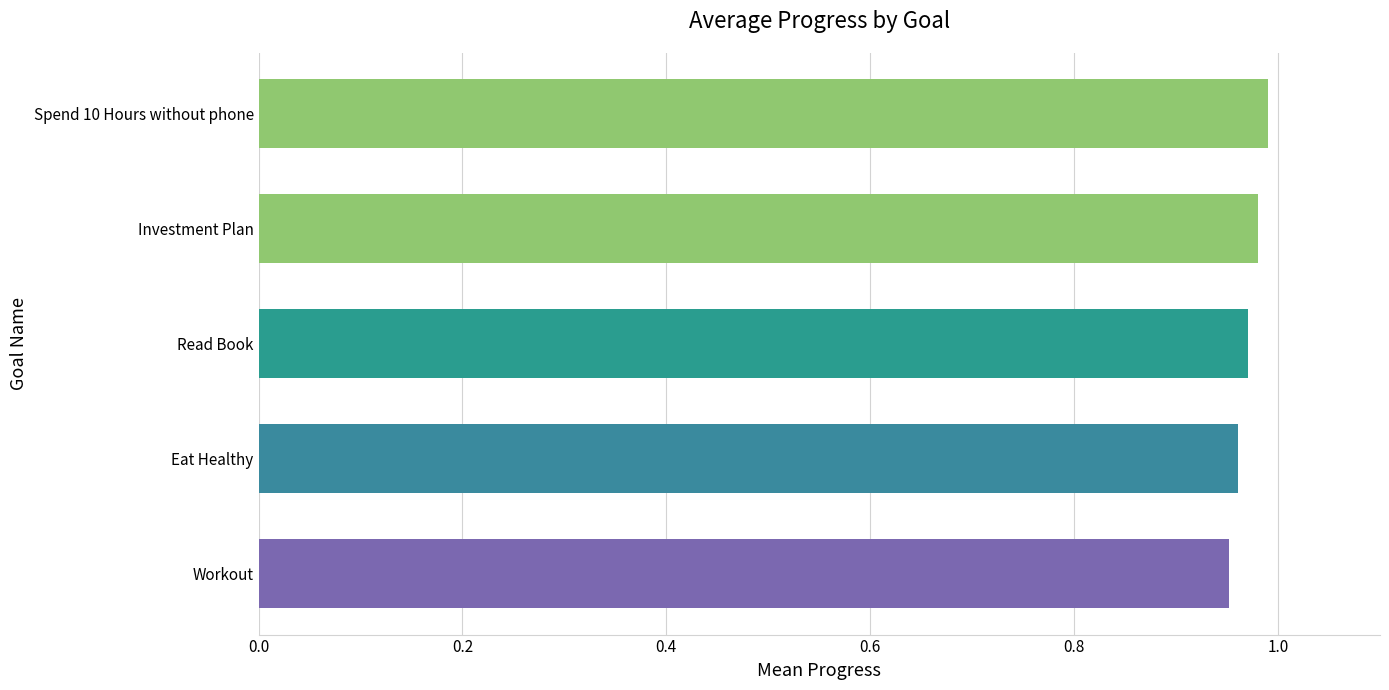

True or false: the data shows 0.3 at Spend 10 Hours without phone.

False